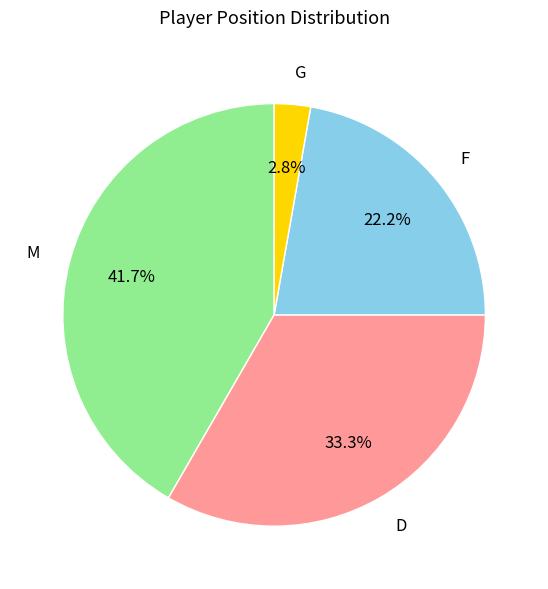

Which has a higher value, F or D?

D